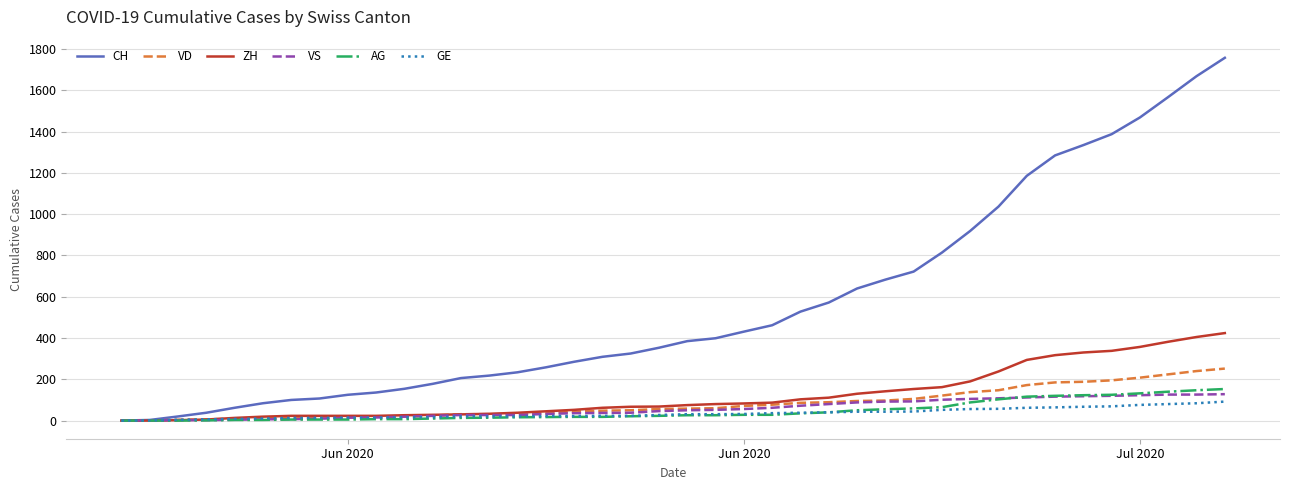

What is the highest value of the AG series?

153